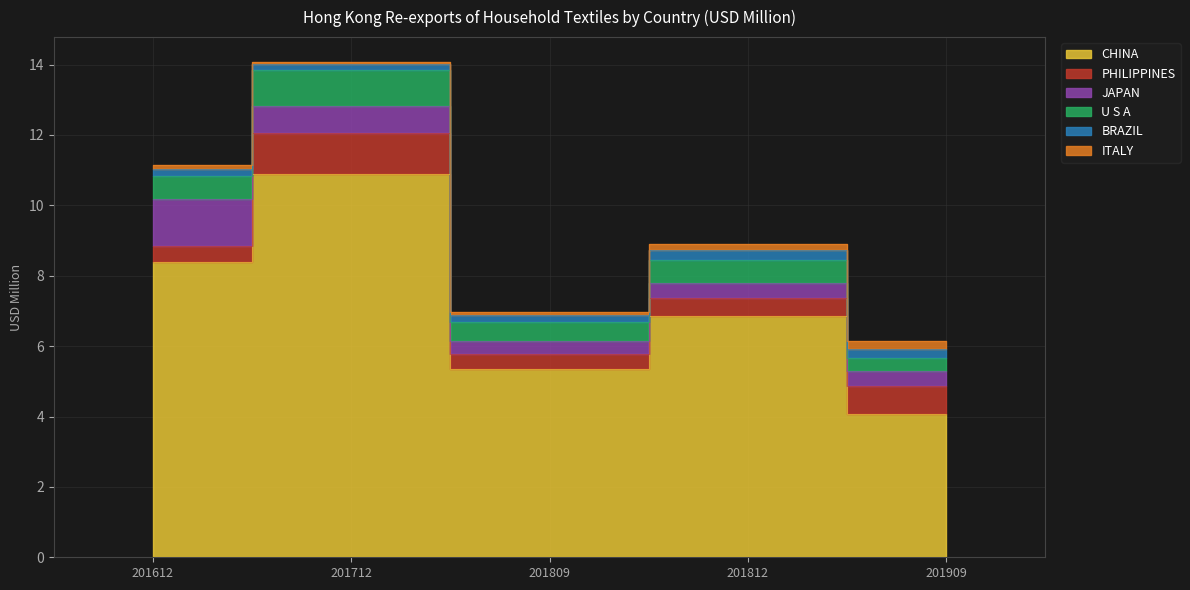

The value of PHILIPPINES at 201712 is 1.2. True or false?

True